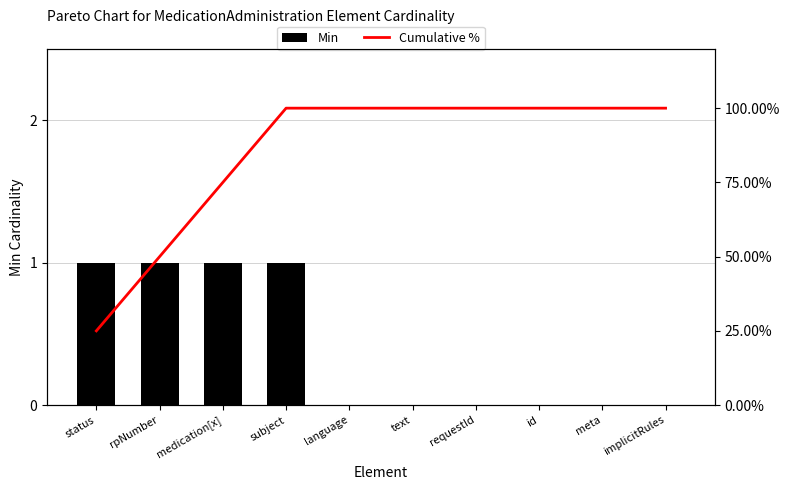

List the series in order of their peak value, highest first.

Cumulative %, Min